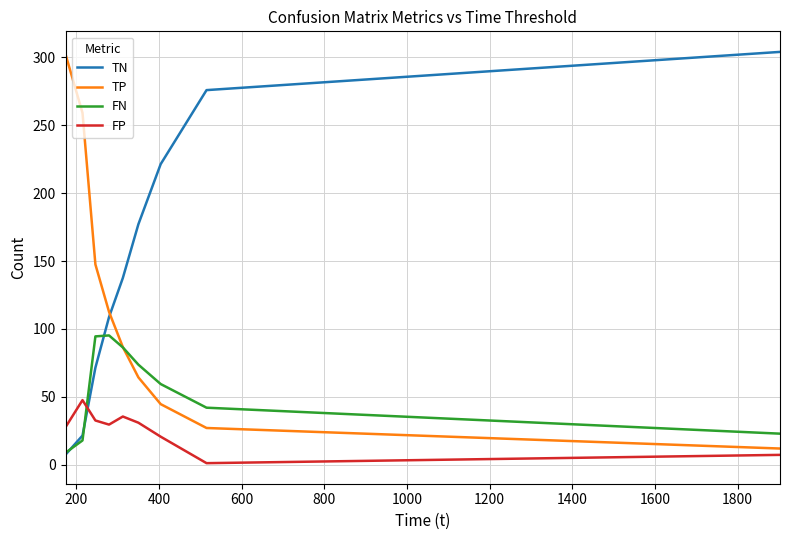

List the series in order of their overall mean, highest first.

TN, TP, FN, FP